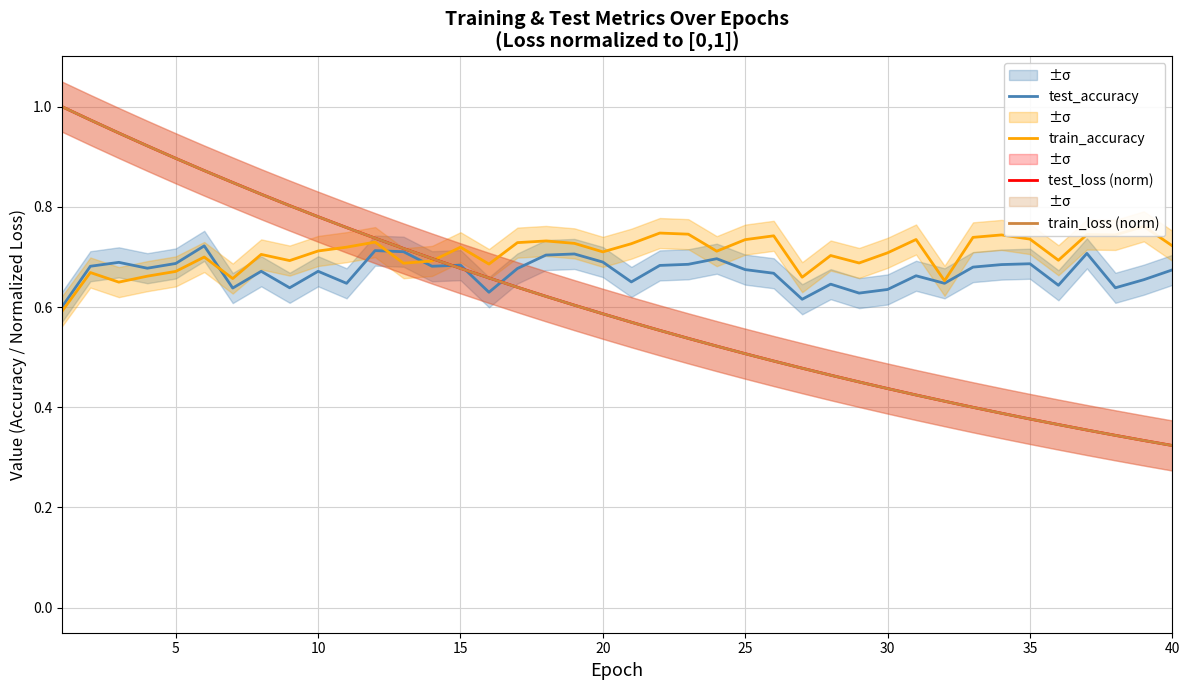

The test_loss (norm) series shows 0.9 at 5. True or false?

True